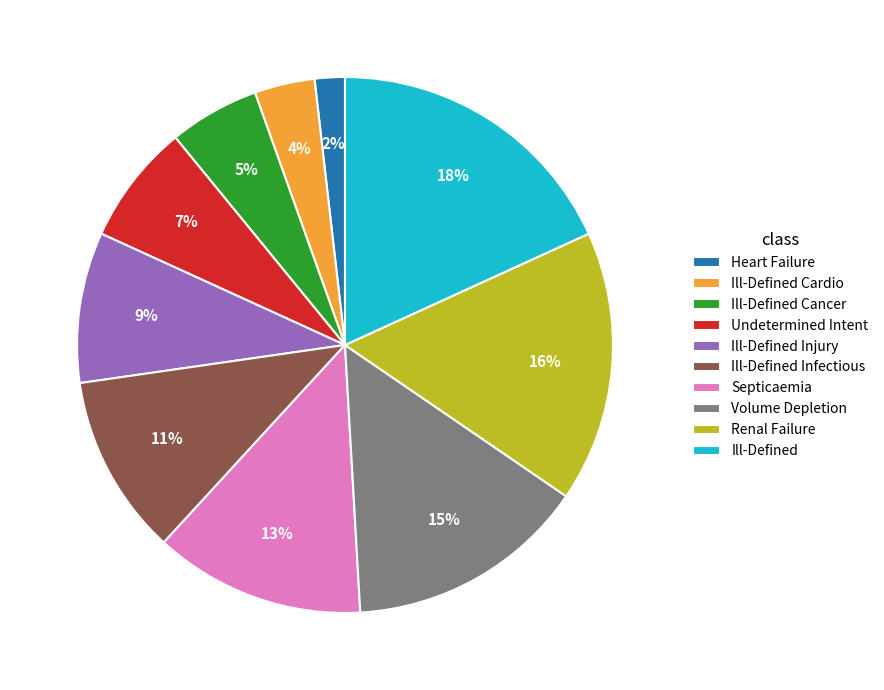

To the nearest percent, what is the difference between the Ill-Defined and Ill-Defined Injury slice percentages?

9%